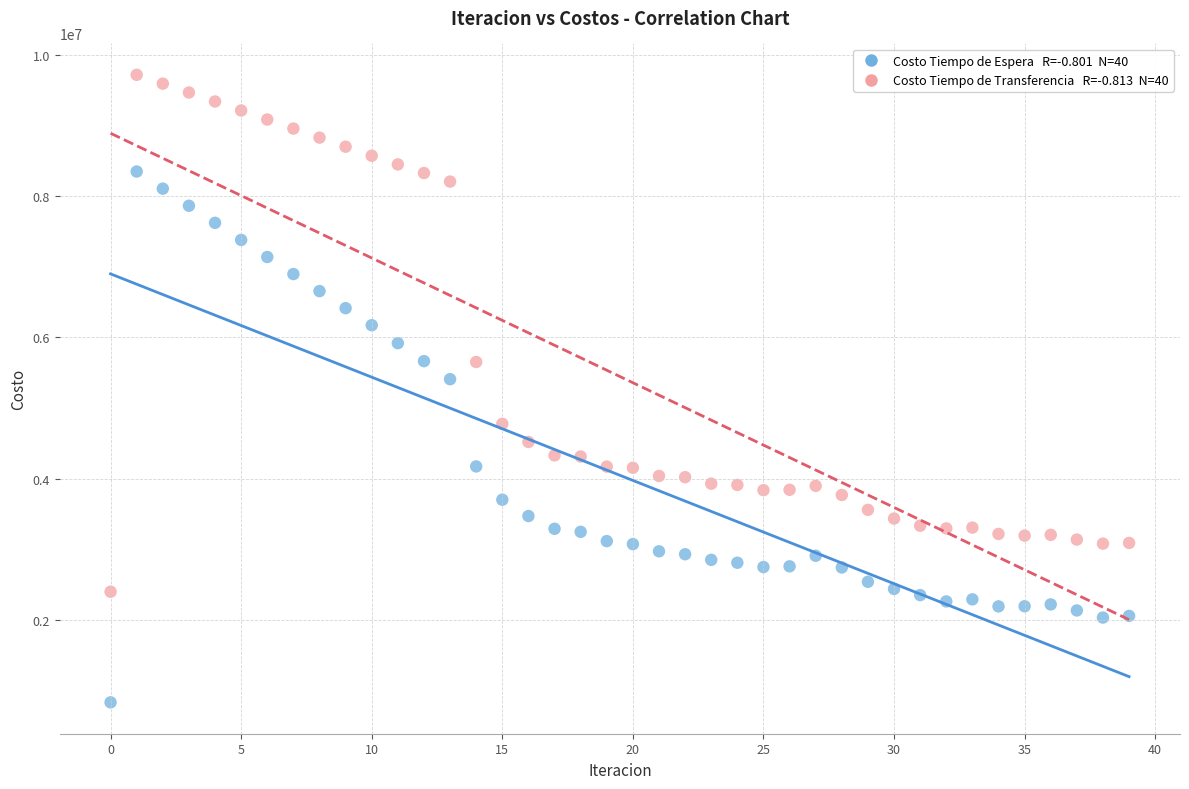

Across all series, what Y value is closest to 5276027?

5408769.0